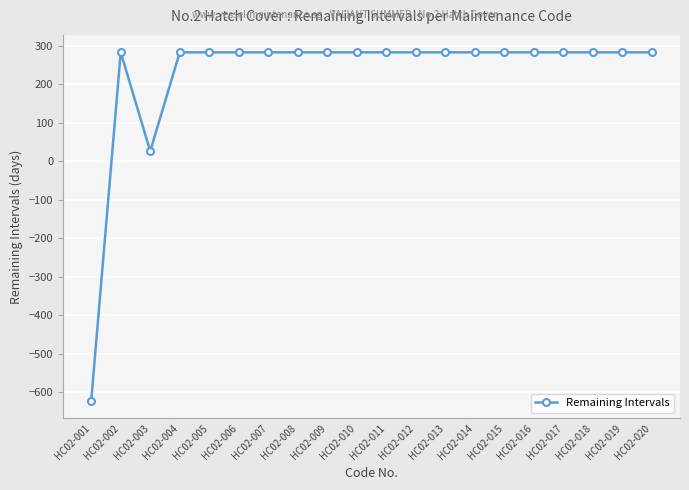

What is the maximum value shown in the chart?

283